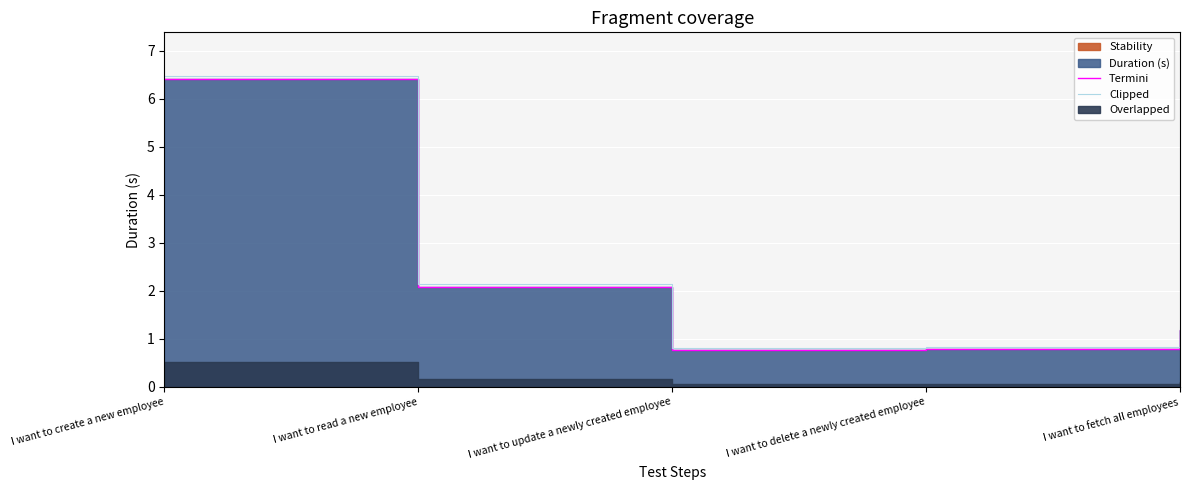

What is the highest value of the Clipped series?

6.5